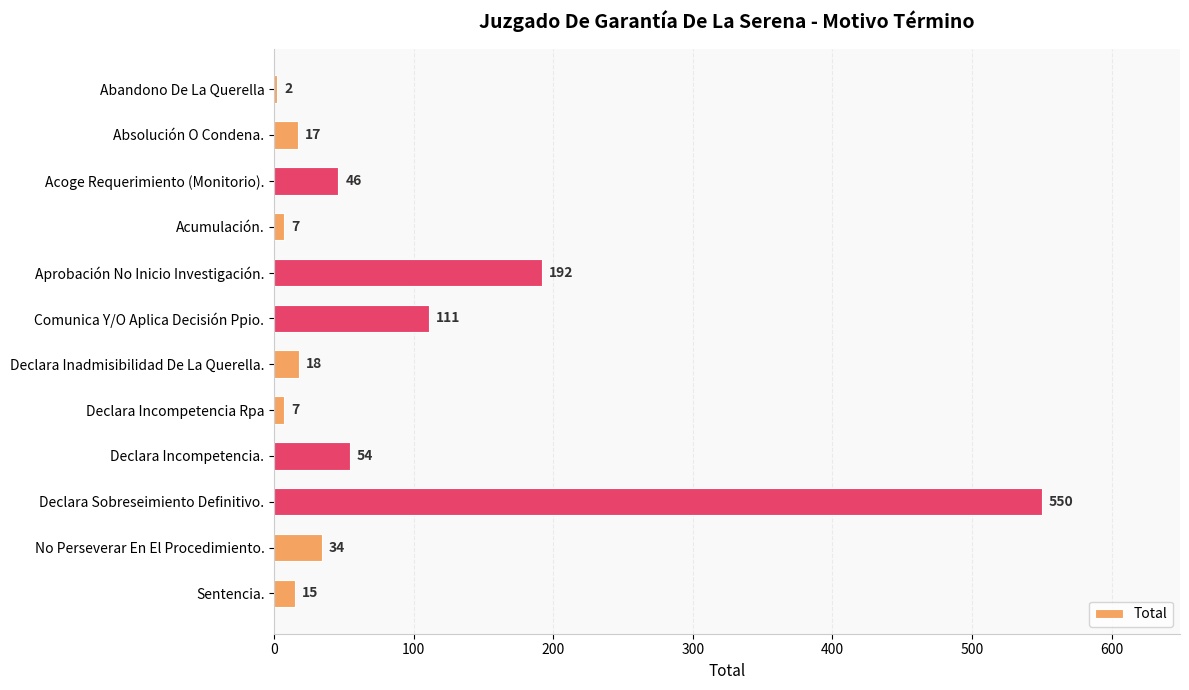

What is the change in value from Abandono De La Querella to Acumulación.?

+5